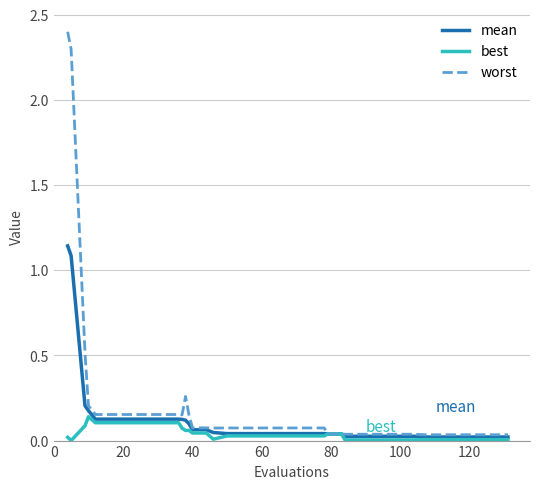

What is the highest value of the worst series?

2.4